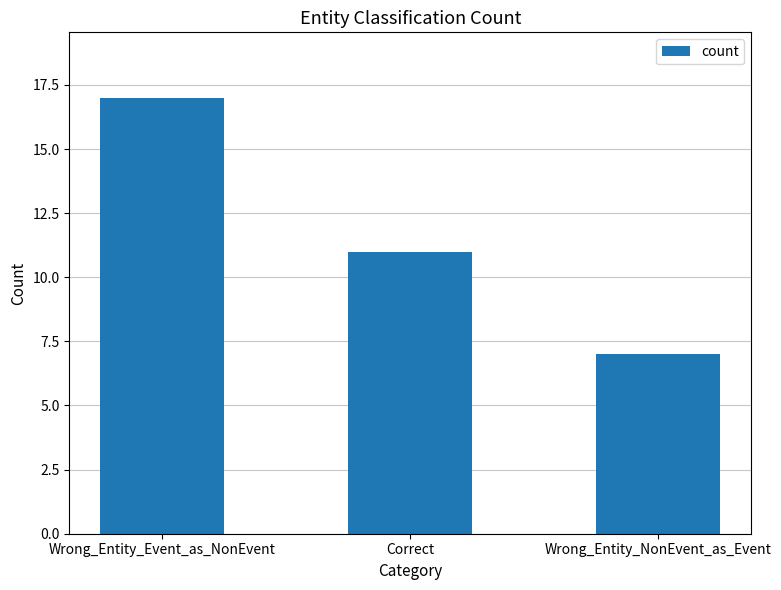

What is the approximate value at Wrong_Entity_Event_as_NonEvent, to the nearest 10?

20